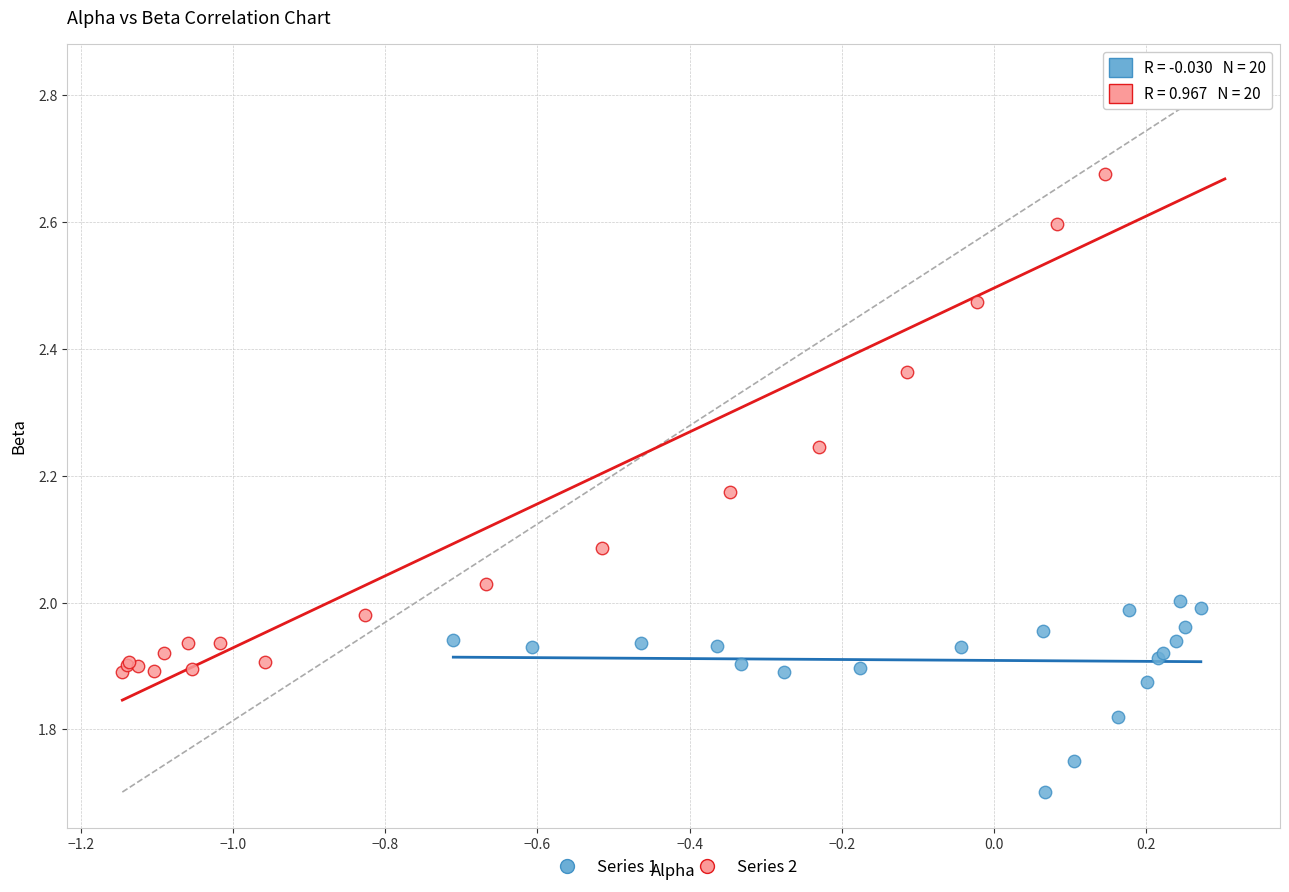

Which series has the widest spread of Y values?

Series 2